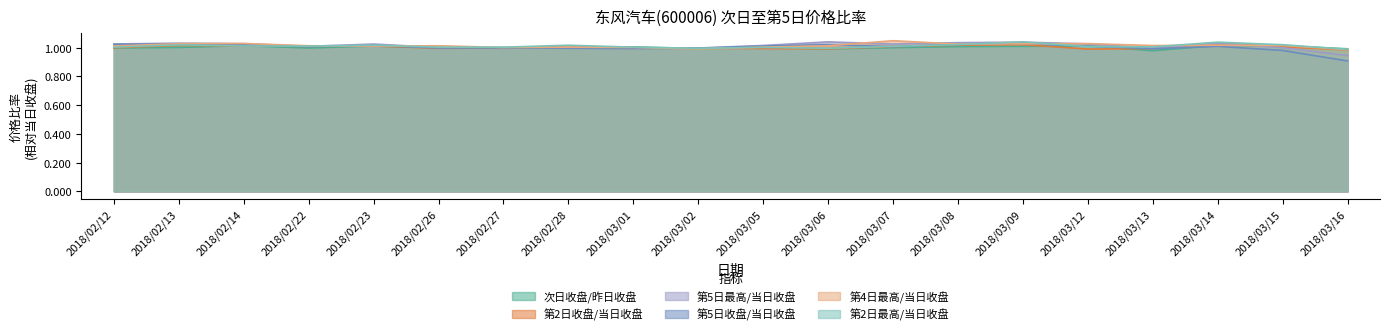

Reading right to left, transcribe all the data shown in this chart.

次日收盘/昨日收盘: 2018/03/16=1.0	2018/03/15=1.0	2018/03/14=1.0	2018/03/13=1.0	2018/03/12=1.0	2018/03/09=1.0	2018/03/08=1.0	2018/03/07=1.0	2018/03/06=1.0	2018/03/05=1.0	2018/03/02=1.0	2018/03/01=1.0	2018/02/28=1.0	2018/02/27=1.0	2018/02/26=1.0	2018/02/23=1.0	2018/02/22=1.0	2018/02/14=1.0	2018/02/13=1.0	2018/02/12=1.0
第2日收盘/当日收盘: 2018/03/16=1.0	2018/03/15=1.0	2018/03/14=1.0	2018/03/13=1.0	2018/03/12=1.0	2018/03/09=1.0	2018/03/08=1.0	2018/03/07=1.0	2018/03/06=1.0	2018/03/05=1.0	2018/03/02=1.0	2018/03/01=1.0	2018/02/28=1.0	2018/02/27=1.0	2018/02/26=1.0	2018/02/23=1.0	2018/02/22=1.0	2018/02/14=1.0	2018/02/13=1.0	2018/02/12=1.0
第5日最高/当日收盘: 2018/03/16=0.9	2018/03/15=1.0	2018/03/14=1.0	2018/03/13=1.0	2018/03/12=1.0	2018/03/09=1.0	2018/03/08=1.0	2018/03/07=1.0	2018/03/06=1.0	2018/03/05=1.0	2018/03/02=1.0	2018/03/01=1.0	2018/02/28=1.0	2018/02/27=1.0	2018/02/26=1.0	2018/02/23=1.0	2018/02/22=1.0	2018/02/14=1.0	2018/02/13=1.0	2018/02/12=1.0
第5日收盘/当日收盘: 2018/03/16=0.9	2018/03/15=1.0	2018/03/14=1.0	2018/03/13=1.0	2018/03/12=1.0	2018/03/09=1.0	2018/03/08=1.0	2018/03/07=1.0	2018/03/06=1.0	2018/03/05=1.0	2018/03/02=1.0	2018/03/01=1.0	2018/02/28=1.0	2018/02/27=1.0	2018/02/26=1.0	2018/02/23=1.0	2018/02/22=1.0	2018/02/14=1.0	2018/02/13=1.0	2018/02/12=1.0
第4日最高/当日收盘: 2018/03/16=1.0	2018/03/15=1.0	2018/03/14=1.0	2018/03/13=1.0	2018/03/12=1.0	2018/03/09=1.0	2018/03/08=1.0	2018/03/07=1.0	2018/03/06=1.0	2018/03/05=1.0	2018/03/02=1.0	2018/03/01=1.0	2018/02/28=1.0	2018/02/27=1.0	2018/02/26=1.0	2018/02/23=1.0	2018/02/22=1.0	2018/02/14=1.0	2018/02/13=1.0	2018/02/12=1.0
第2日最高/当日收盘: 2018/03/16=1.0	2018/03/15=1.0	2018/03/14=1.0	2018/03/13=1.0	2018/03/12=1.0	2018/03/09=1.0	2018/03/08=1.0	2018/03/07=1.0	2018/03/06=1.0	2018/03/05=1.0	2018/03/02=1.0	2018/03/01=1.0	2018/02/28=1.0	2018/02/27=1.0	2018/02/26=1.0	2018/02/23=1.0	2018/02/22=1.0	2018/02/14=1.0	2018/02/13=1.0	2018/02/12=1.0